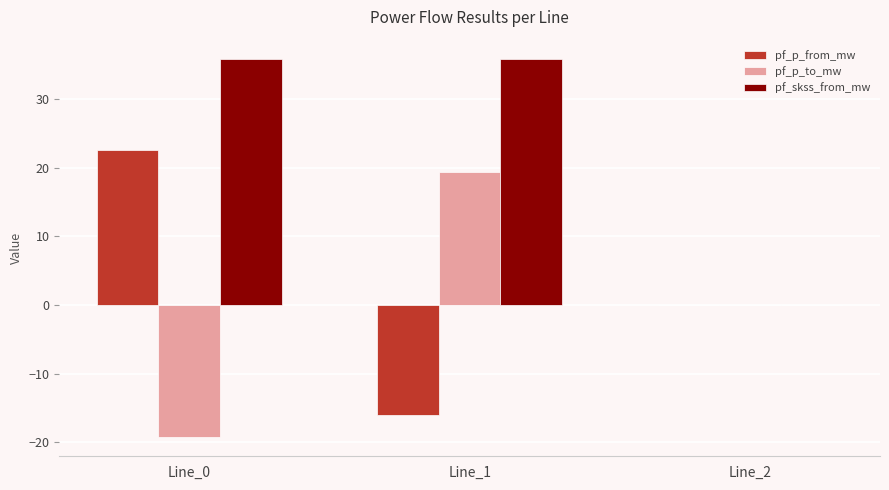

Which series changed the most between Line_0 and Line_2?

pf_skss_from_mw